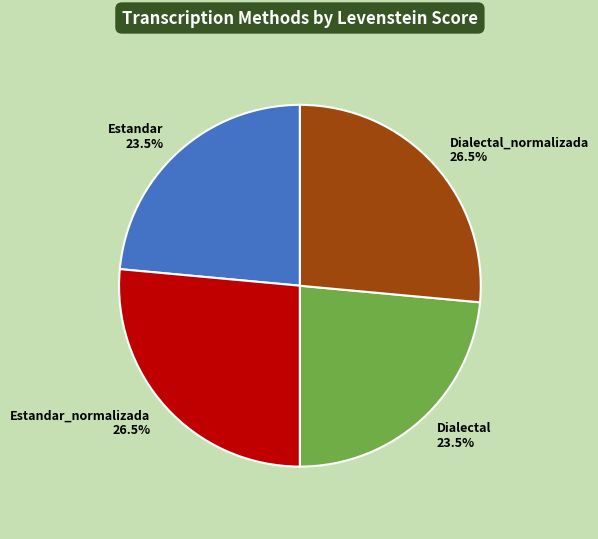

What is the ratio of the value at Dialectal 23.5% to the value at Dialectal_normalizada 26.5%?

0.9